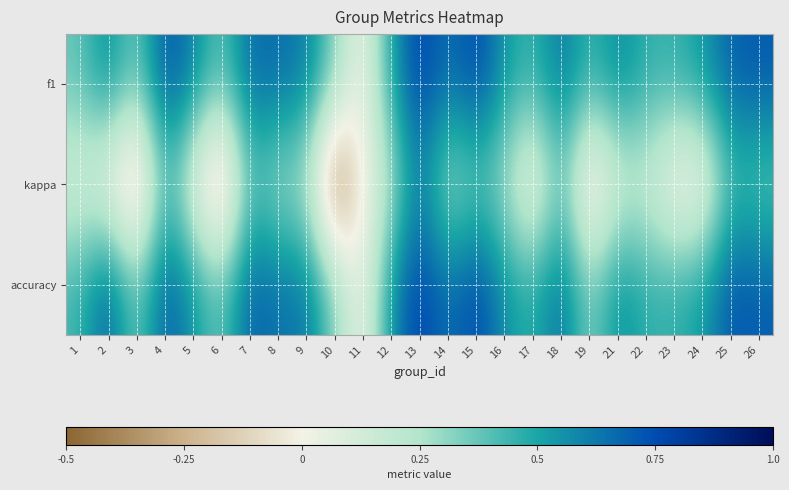

How many distinct data groups are displayed?

3